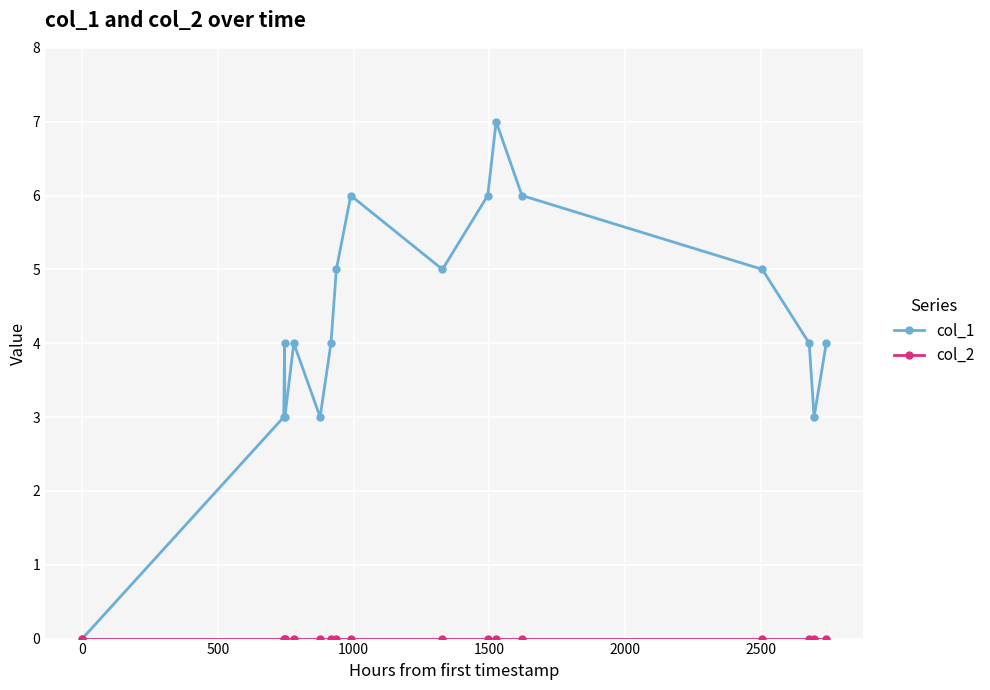

Count the col_1 values in the range 3 to 5.

12